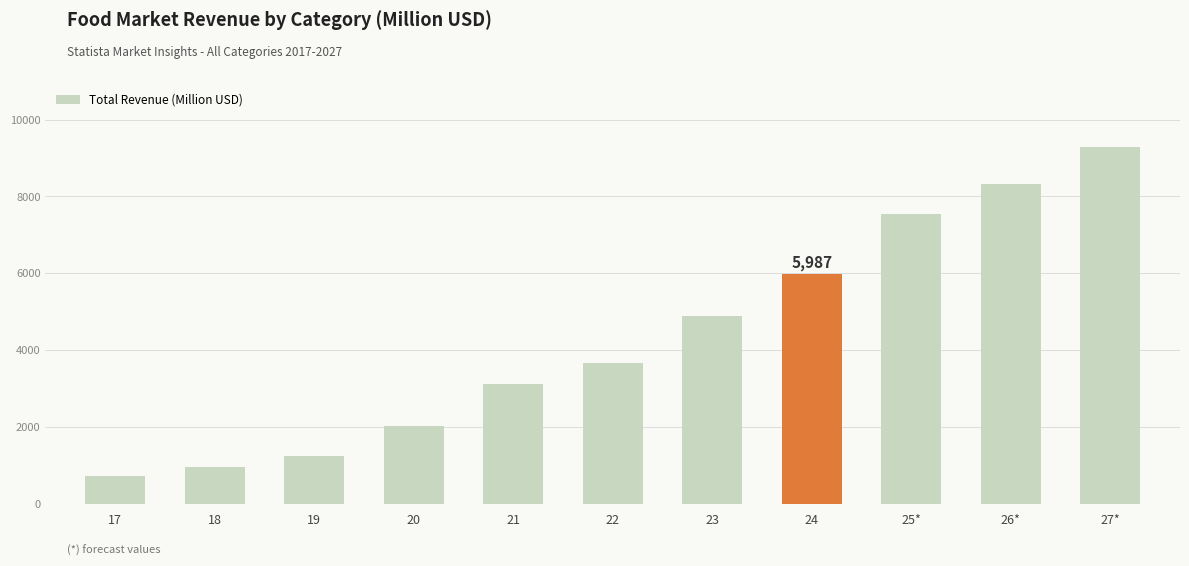

List the labels in order of value, largest first.

27*, 26*, 25*, 24, 23, 22, 21, 20, 19, 18, 17